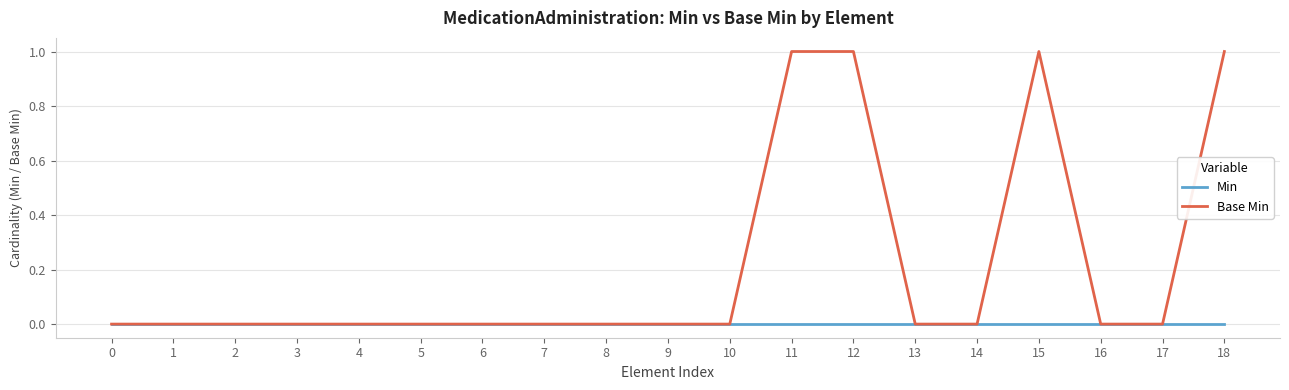

What are all the series names shown in the legend?

Min, Base Min